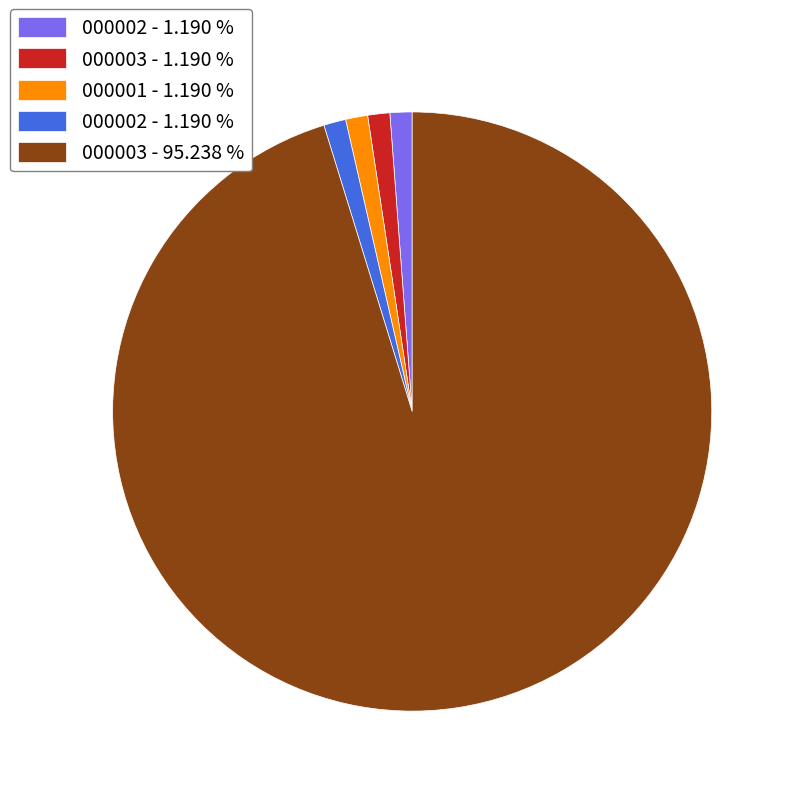

Does any single category account for the majority?

Yes